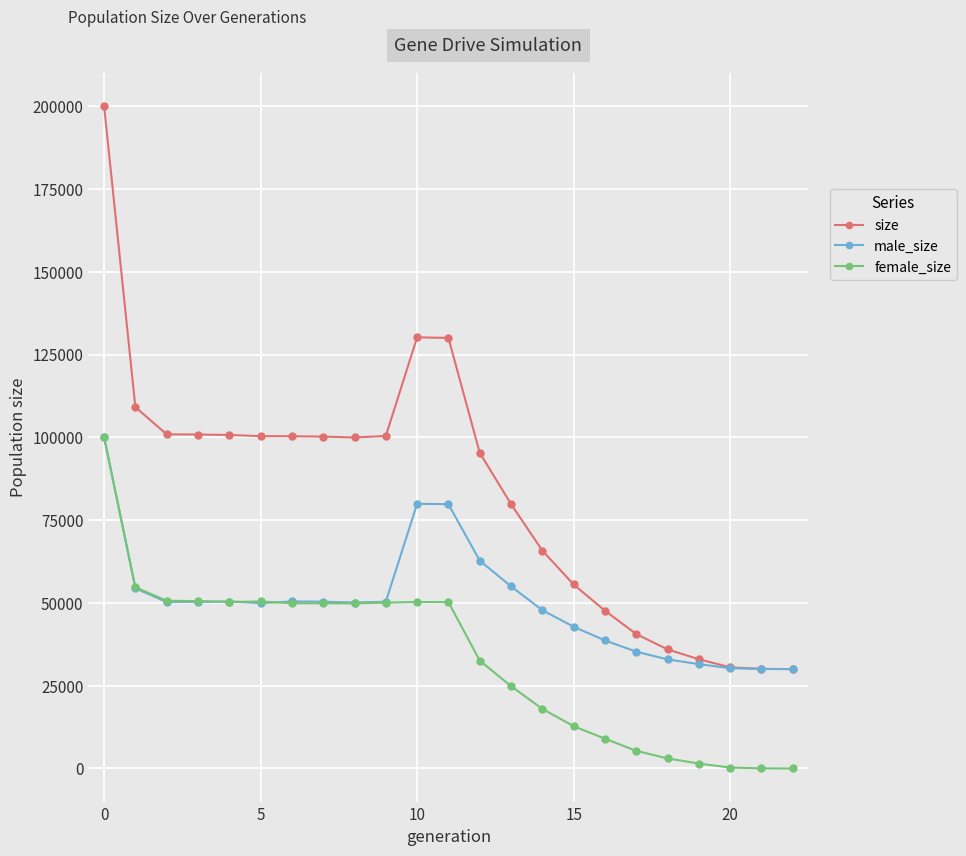

Which series has the largest total across all categories?

size